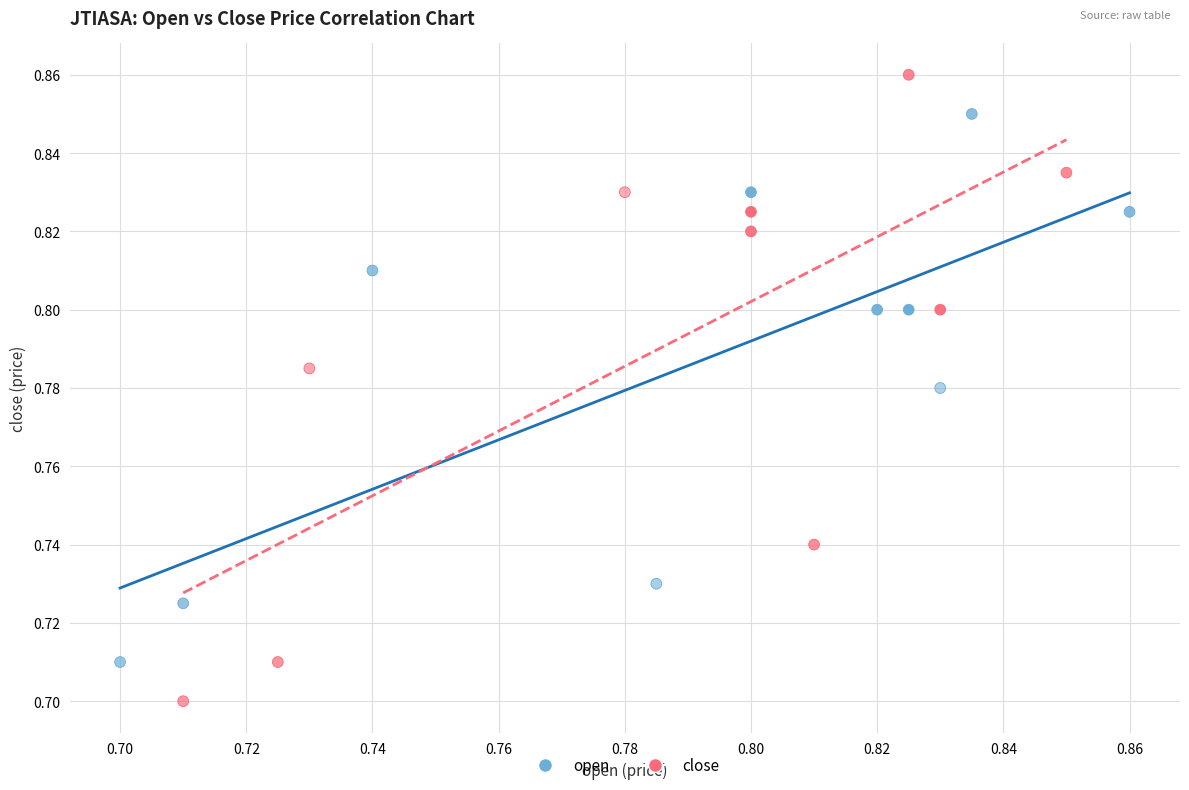

Which series has the largest Y range (max minus min)?

close